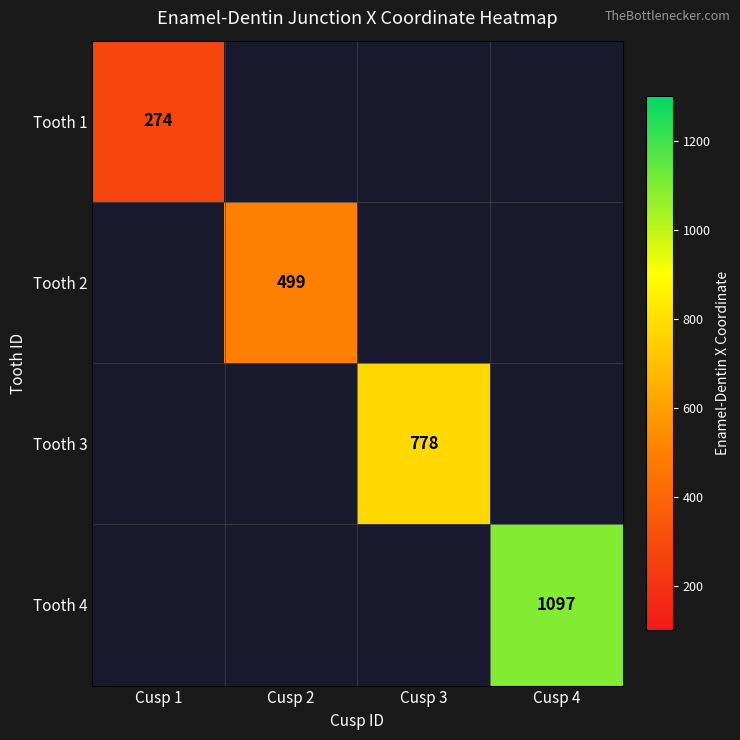

Which category has the lowest value across all series?

Cusp 1